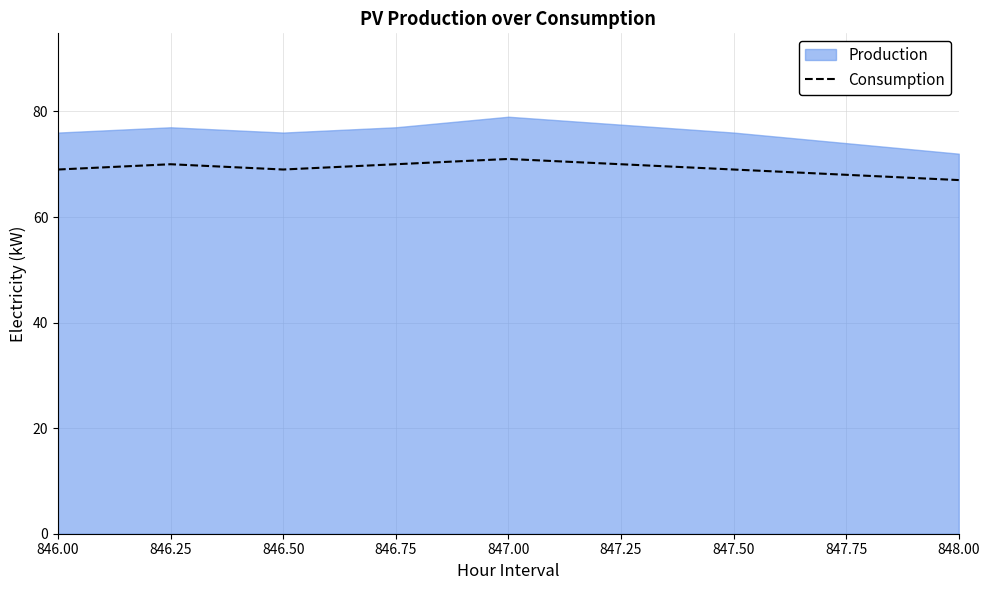

The value of Consumption at 847.00 is 101. True or false?

False